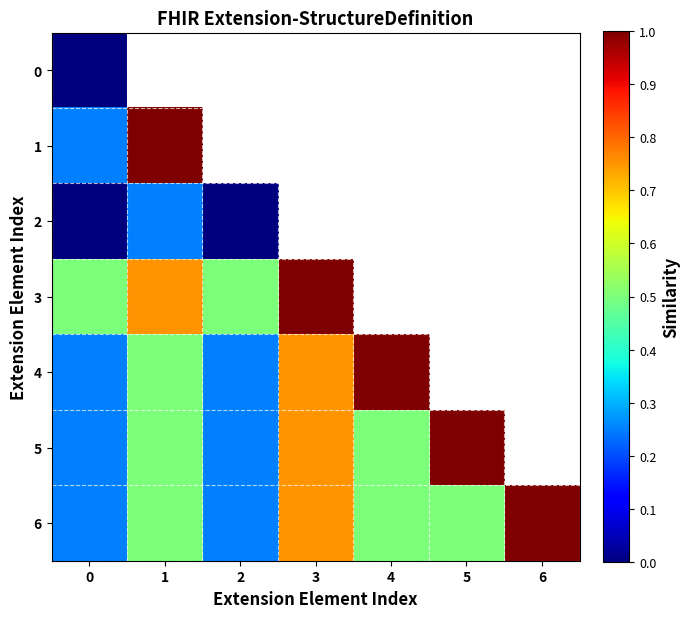

What is the greatest value displayed?

1.0